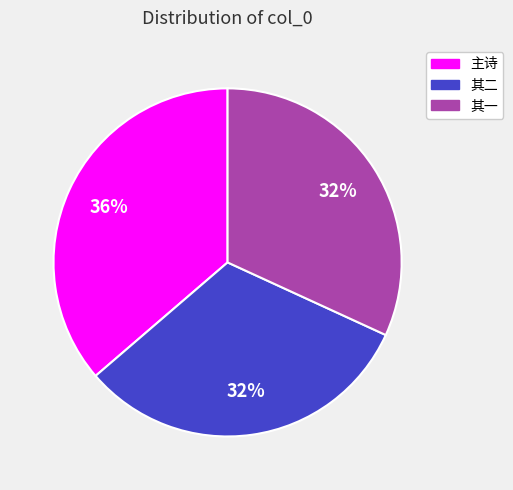

To the nearest percent, what is the difference between the largest and smallest slice percentages?

4%